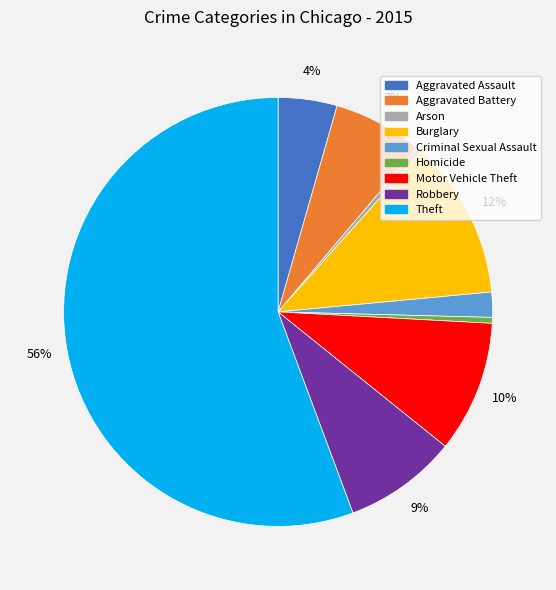

Is it true that Homicide is 8% of the pie?

False